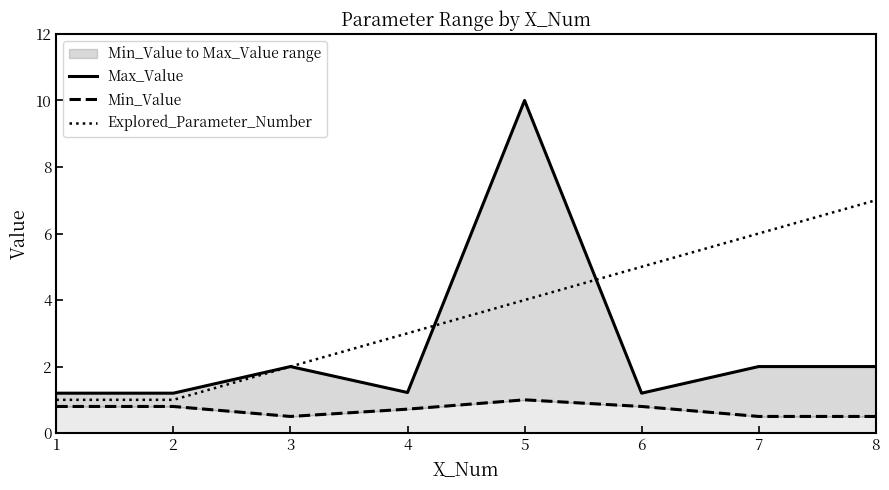

At how many categories does at least one series exceed 2?

5